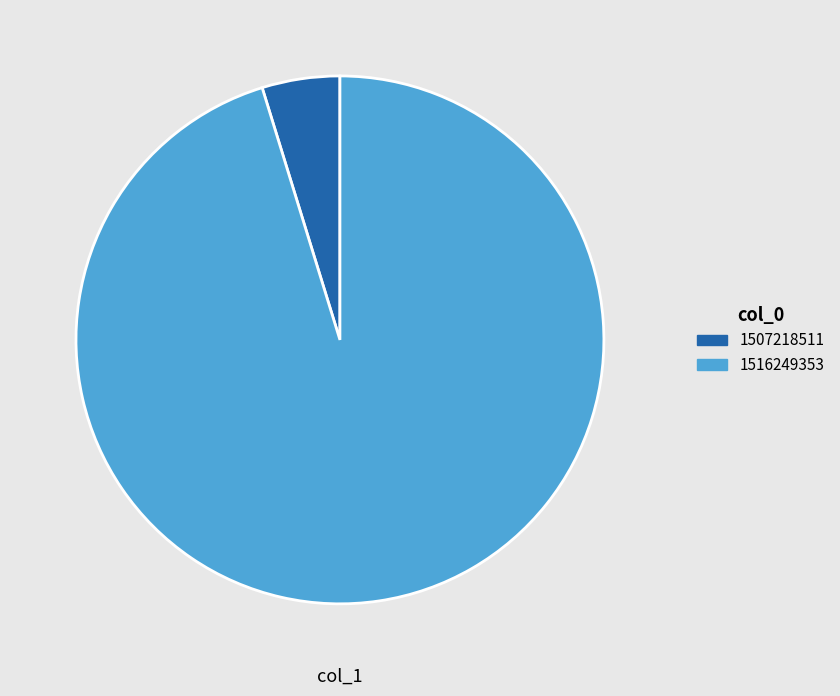

True or false: 1507218511 accounts for 16% of the total.

False